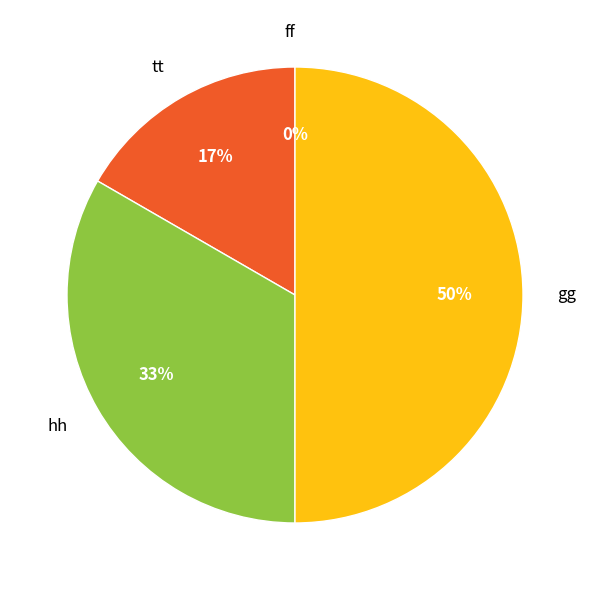

Which category has the biggest portion of the pie?

gg